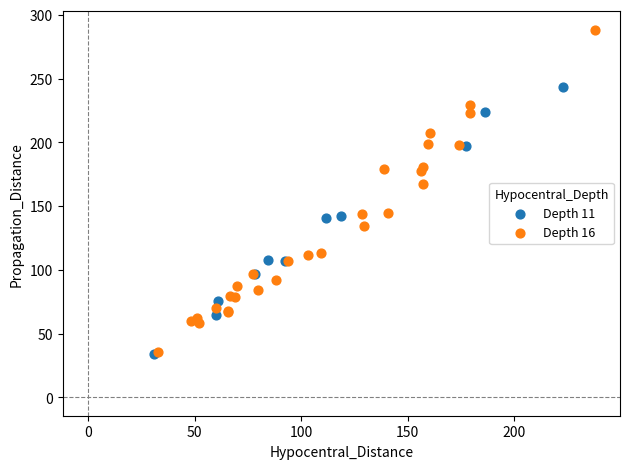

Which series reaches the maximum Y coordinate?

Depth 16